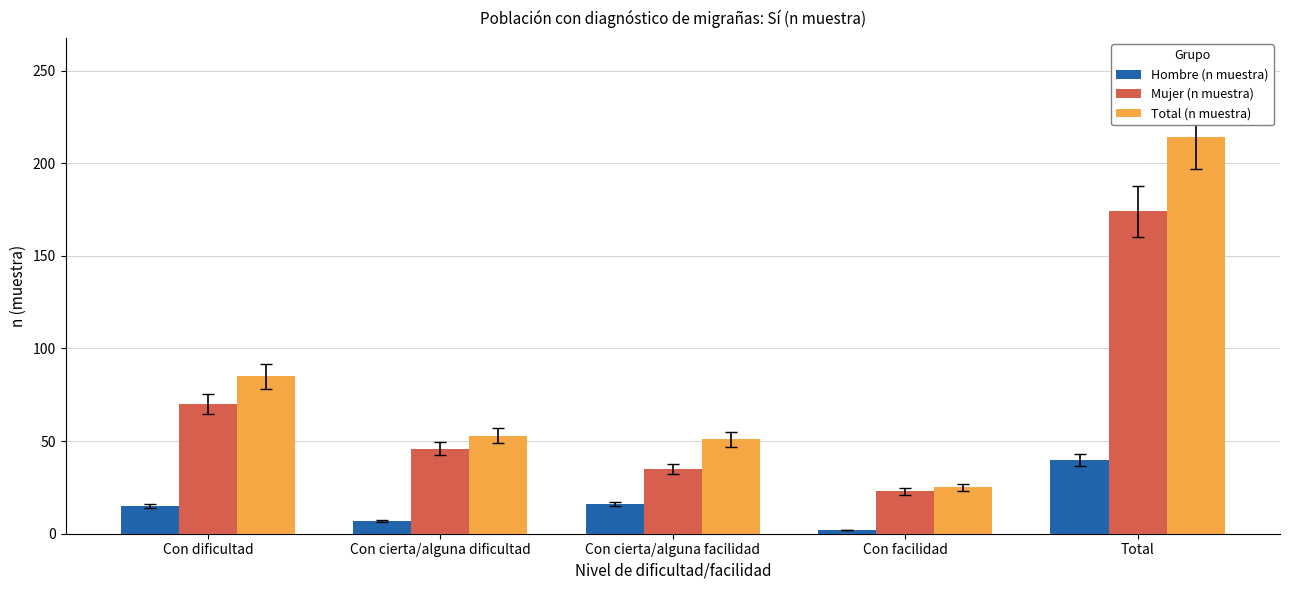

At which category is the sum across all series the highest?

Total